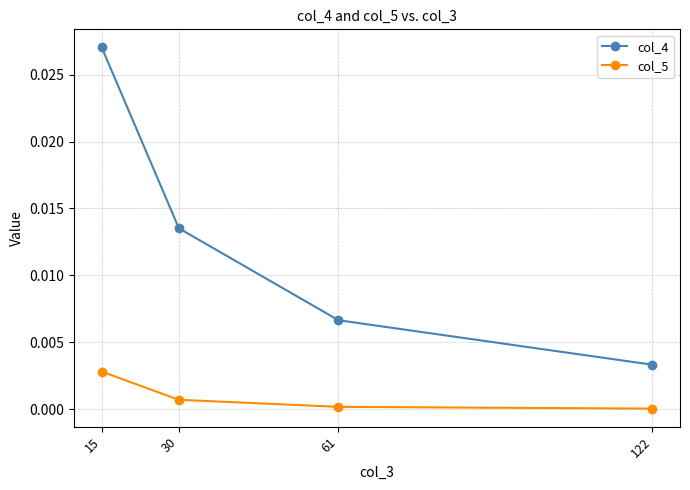

Which series changed the most between 30 and 61?

col_4